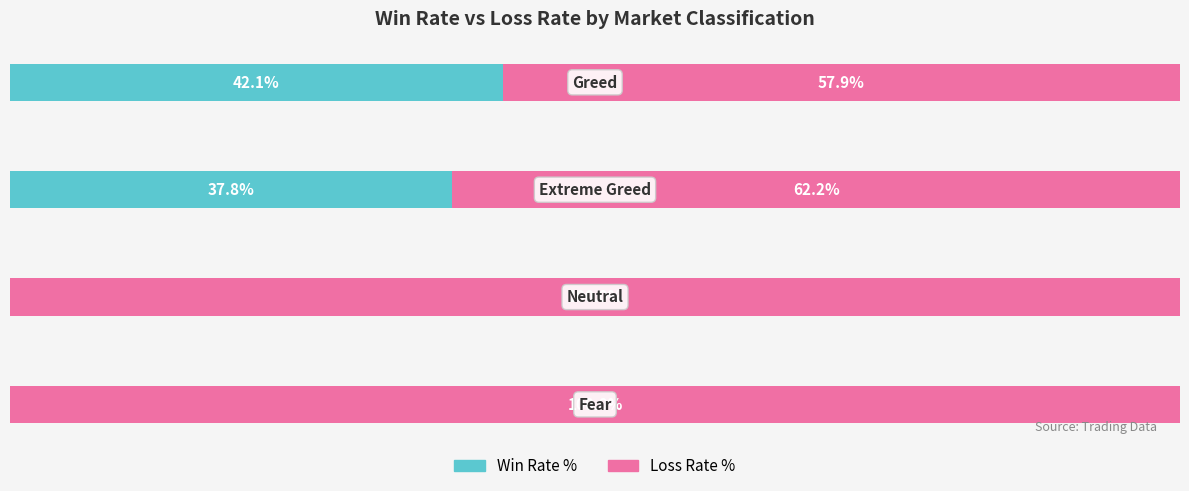

What is the sum of all Loss Rate % values?

320.1